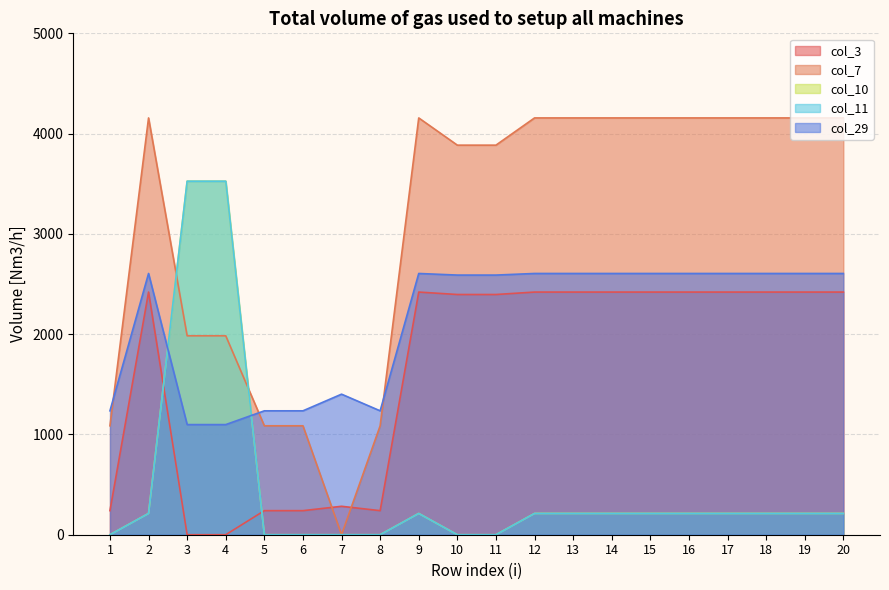

Does the chart display data point markers on the line(s)?

No